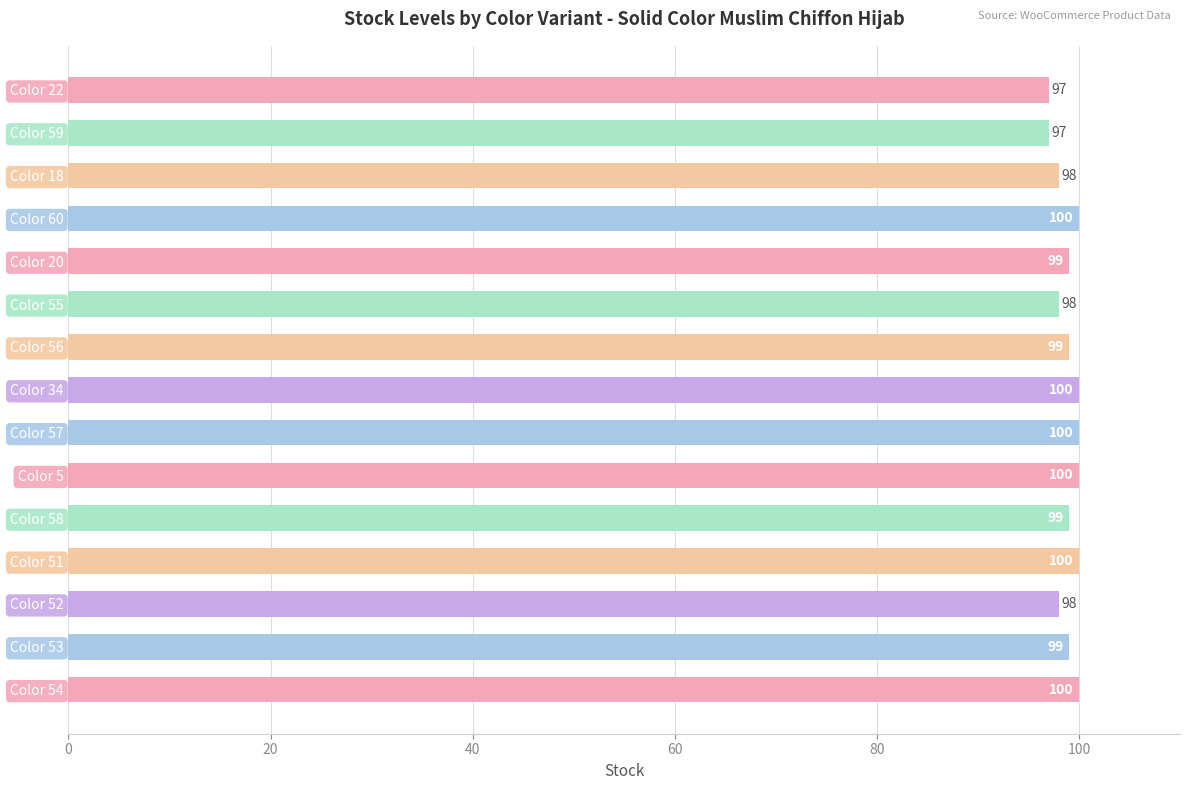

The chart shows a value of 100 at Color 60. True or false?

True